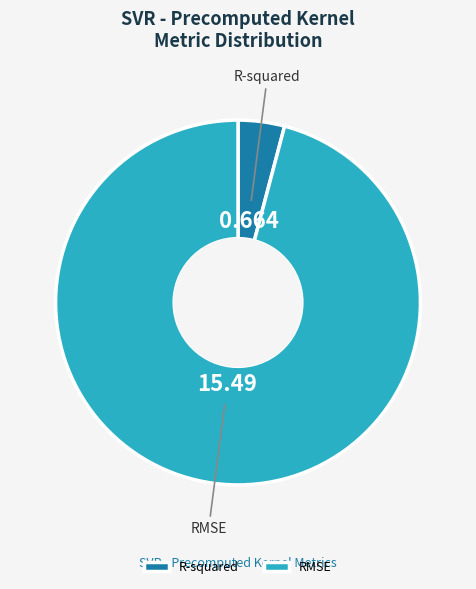

Rank the categories by value from lowest to highest.

R-squared, RMSE